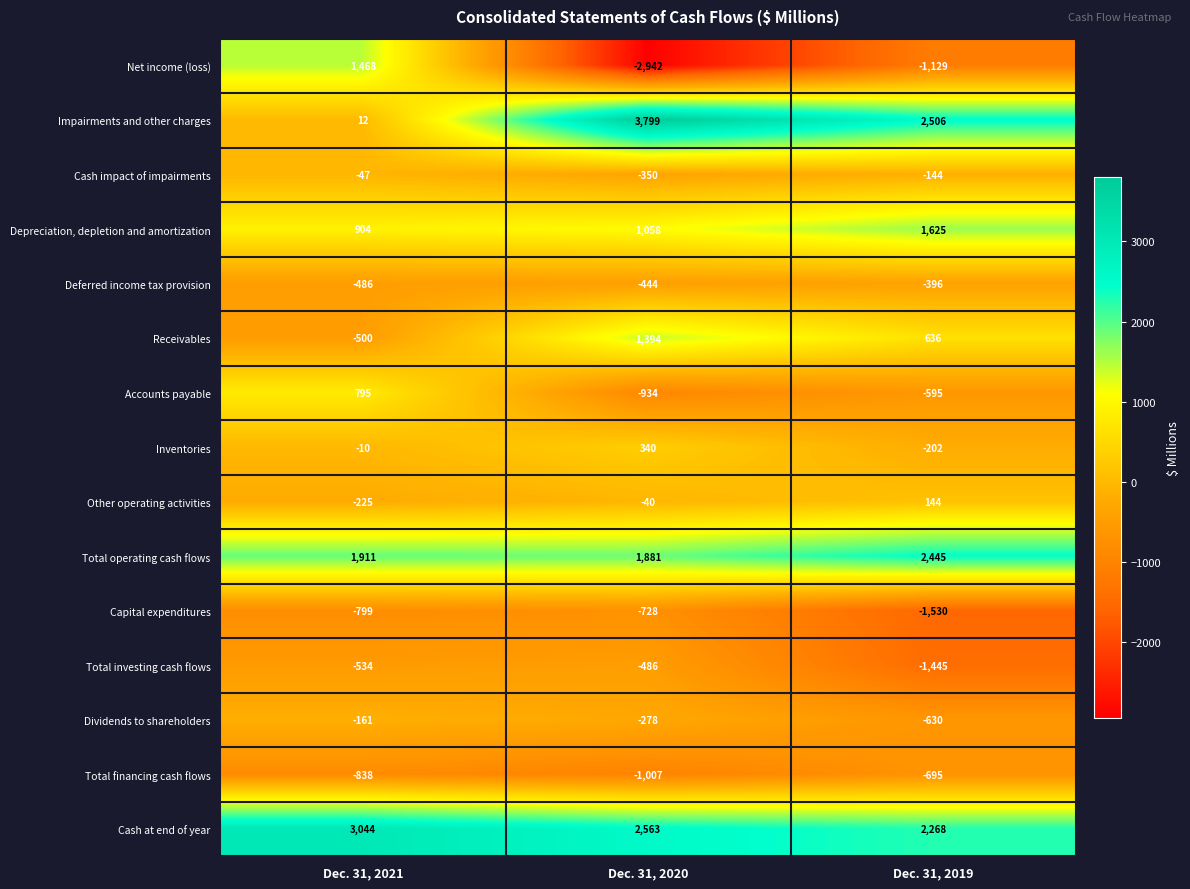

What is the spread (max minus min) of values at Dec. 31, 2021?

3882